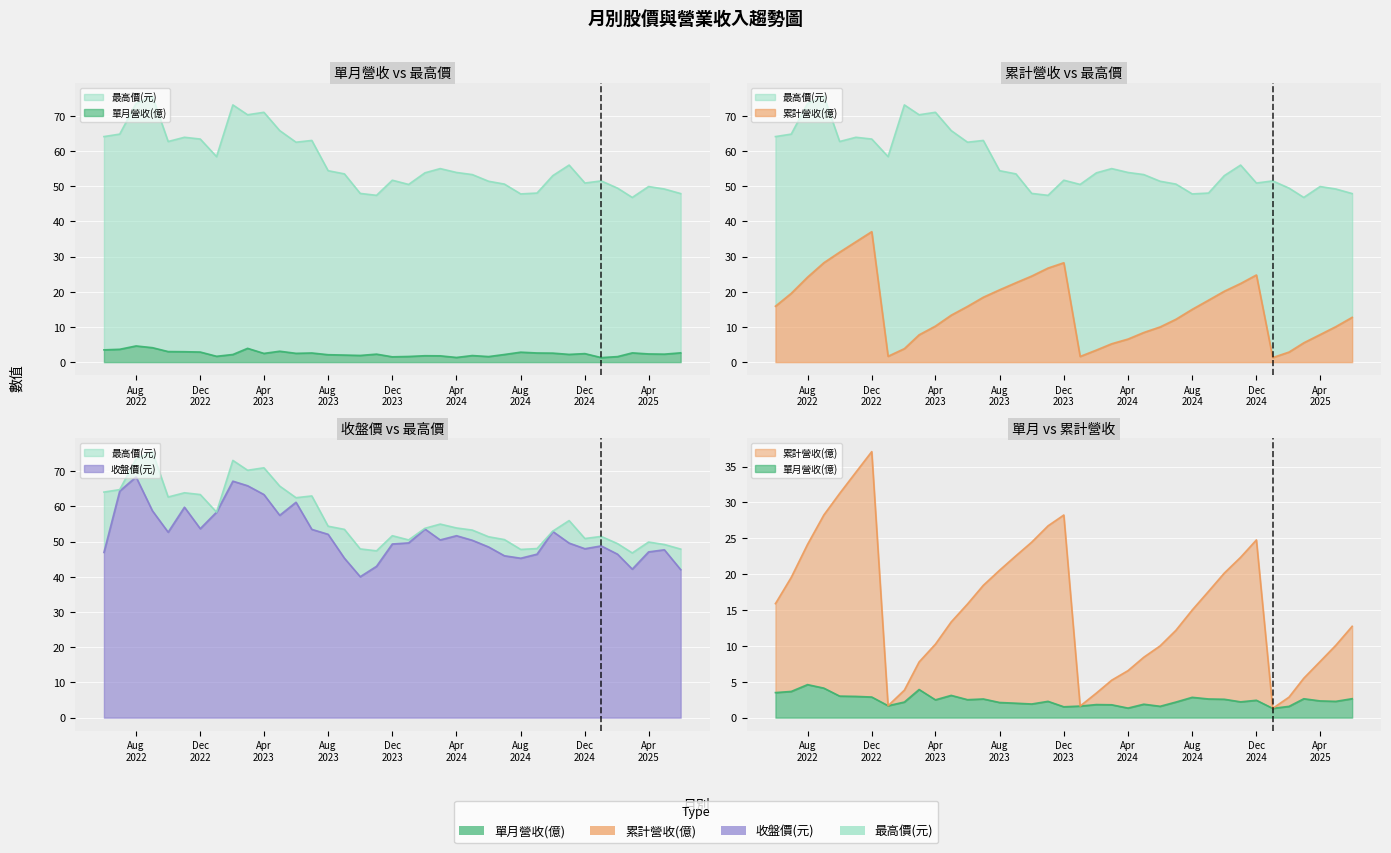

What is the label of the 30th point from the left?

2024-11